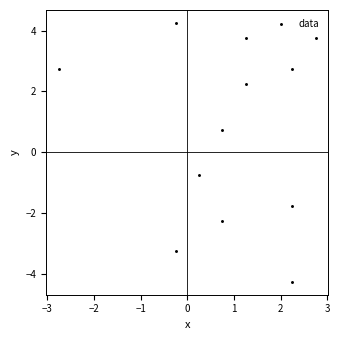

What is the range of Y values (max minus min)?

8.5